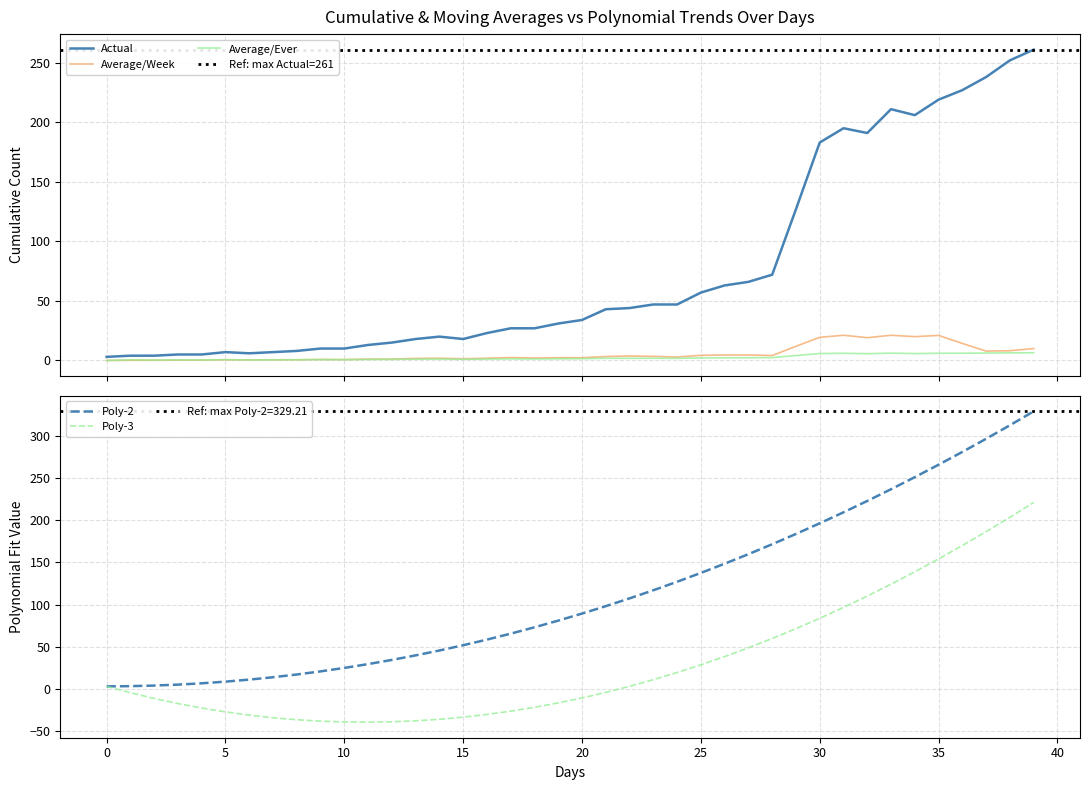

How many data points in Average/Ever are less than 1?

14